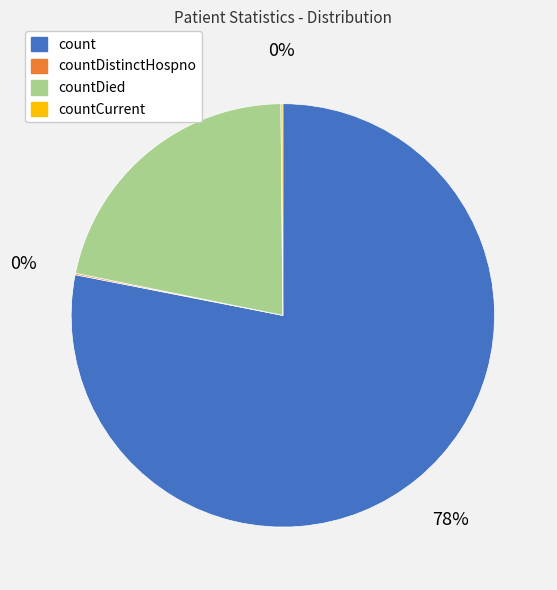

Is there a majority slice in this chart?

Yes